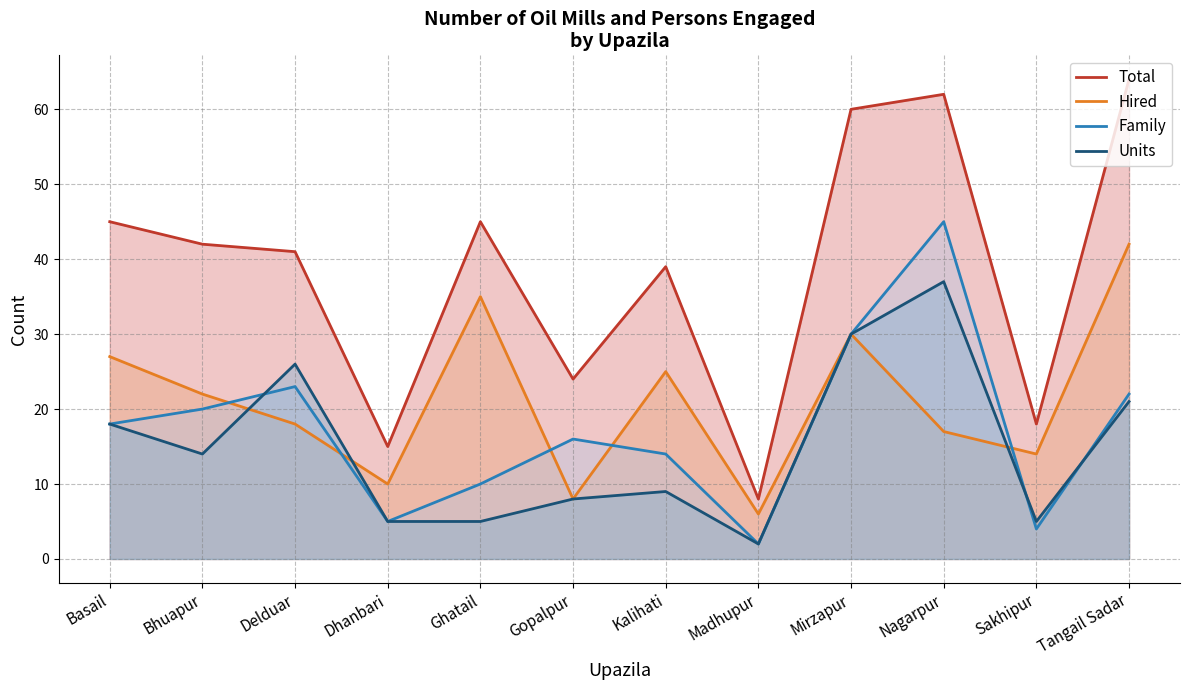

Reading left to right, transcribe all the data shown in this chart.

Family: 18	20	23	5	10	16	14	2	30	45	4	22
Hired: 27	22	18	10	35	8	25	6	30	17	14	42
Total: 45	42	41	15	45	24	39	8	60	62	18	64
Units: 18	14	26	5	5	8	9	2	30	37	5	21